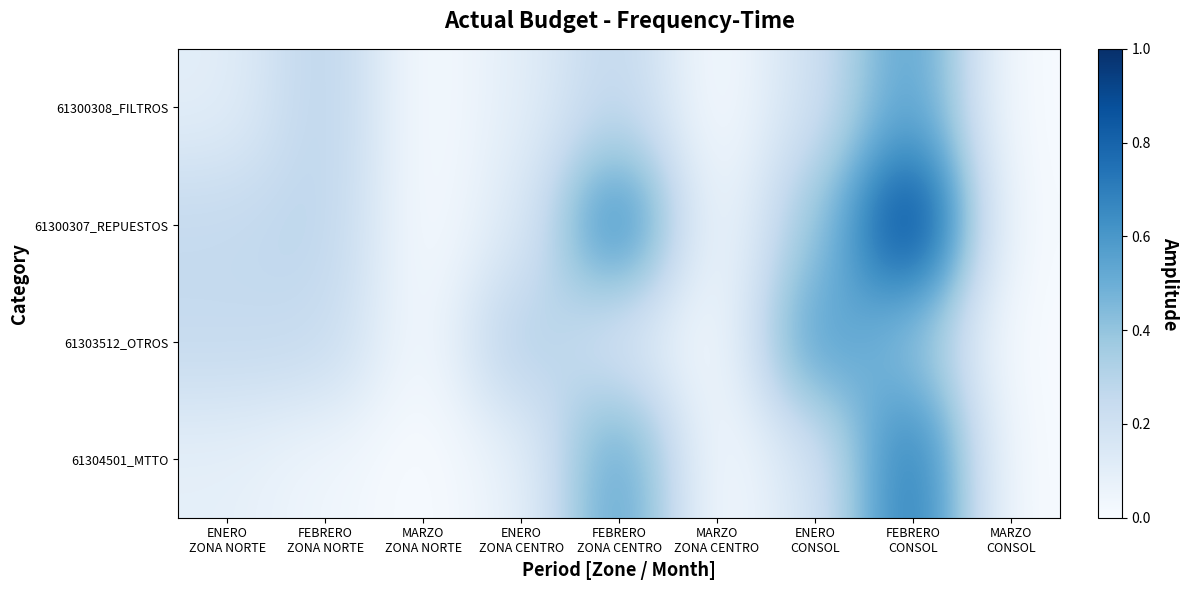

Reading left to right, what are all the values shown in this chart?

61300308_FILTROS: ENERO
ZONA NORTE=0.1	FEBRERO
ZONA NORTE=0.3	MARZO
ZONA NORTE=0.0	ENERO
ZONA CENTRO=0.1	FEBRERO
ZONA CENTRO=0.3	MARZO
ZONA CENTRO=0.0	ENERO
CONSOL=0.2	FEBRERO
CONSOL=0.6	MARZO
CONSOL=0.0
61300307_REPUESTOS: ENERO
ZONA NORTE=0.3	FEBRERO
ZONA NORTE=0.3	MARZO
ZONA NORTE=0.0	ENERO
ZONA CENTRO=0.1	FEBRERO
ZONA CENTRO=0.7	MARZO
ZONA CENTRO=0.0	ENERO
CONSOL=0.4	FEBRERO
CONSOL=1.0	MARZO
CONSOL=0.0
61303512_OTROS: ENERO
ZONA NORTE=0.3	FEBRERO
ZONA NORTE=0.2	MARZO
ZONA NORTE=0.0	ENERO
ZONA CENTRO=0.3	FEBRERO
ZONA CENTRO=0.2	MARZO
ZONA CENTRO=0.0	ENERO
CONSOL=0.6	FEBRERO
CONSOL=0.4	MARZO
CONSOL=0.0
61304501_MTTO: ENERO
ZONA NORTE=0.1	FEBRERO
ZONA NORTE=0.0	MARZO
ZONA NORTE=0.0	ENERO
ZONA CENTRO=0.1	FEBRERO
ZONA CENTRO=0.6	MARZO
ZONA CENTRO=0.0	ENERO
CONSOL=0.2	FEBRERO
CONSOL=0.8	MARZO
CONSOL=0.0